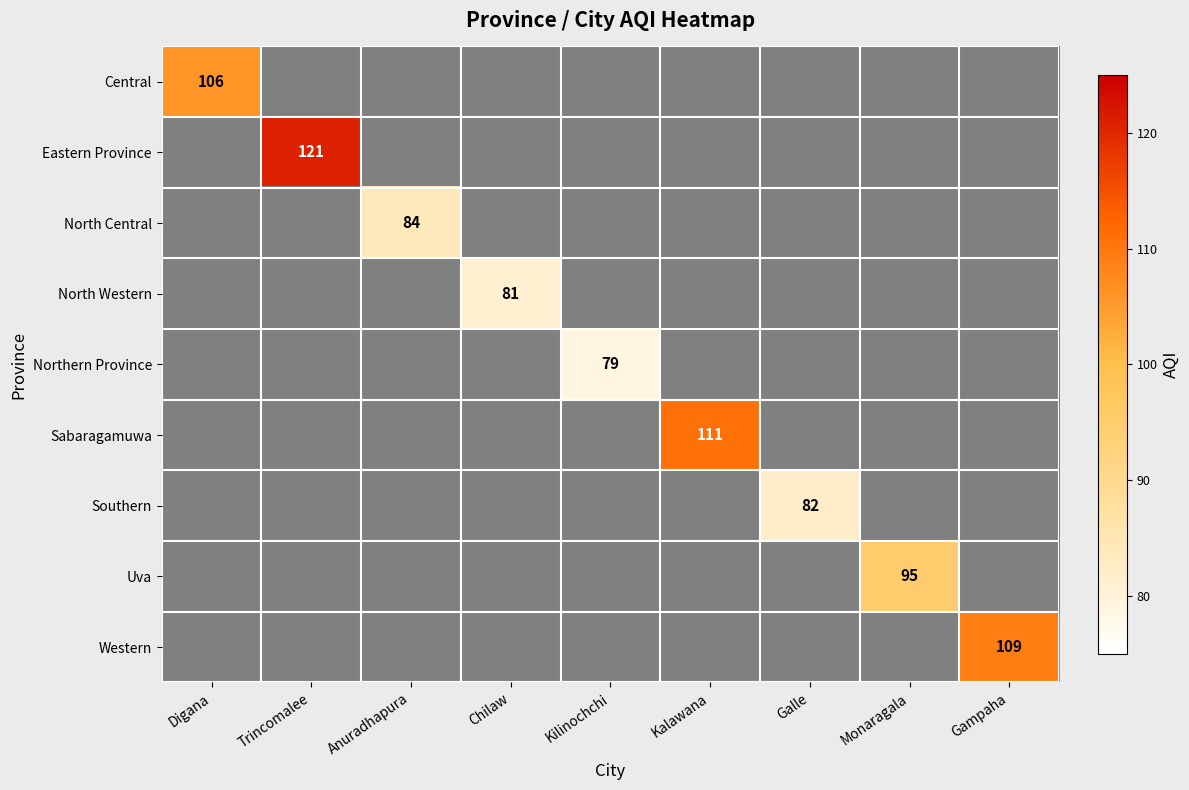

Is it true that North Western equals 81 at Chilaw?

True